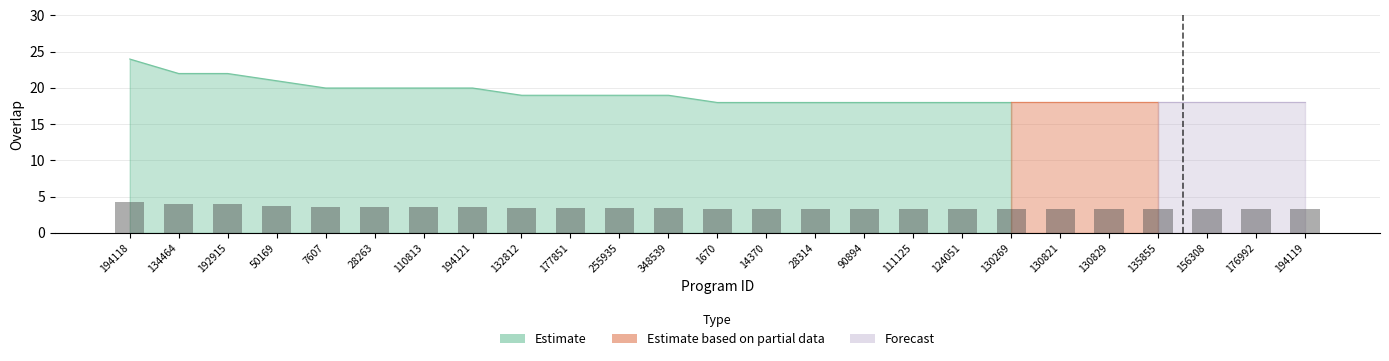

Rank the categories by value from lowest to highest.

1670, 14370, 28314, 90894, 111125, 124051, 130269, 130821, 130829, 135855, 156308, 176992, 194119, 132812, 177851, 255935, 348539, 7607, 28263, 110813, 194121, 50169, 134464, 192915, 194118